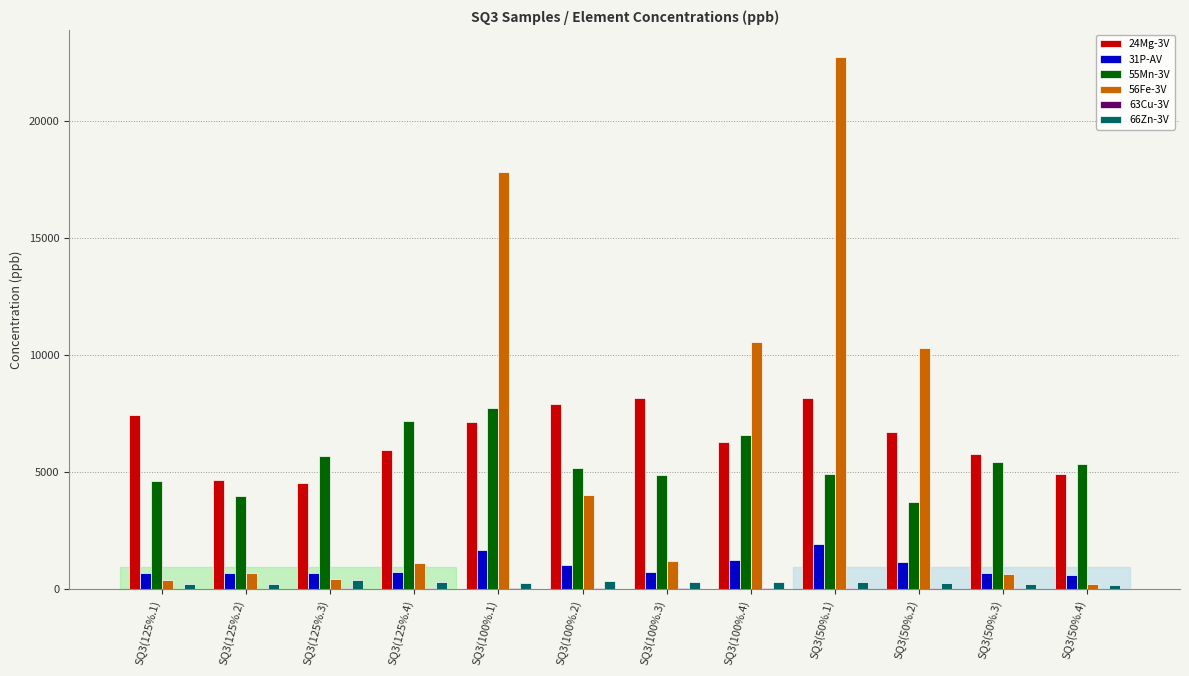

The value of 55Mn-3V at SQ3(125%.1) is 2196.9. True or false?

False